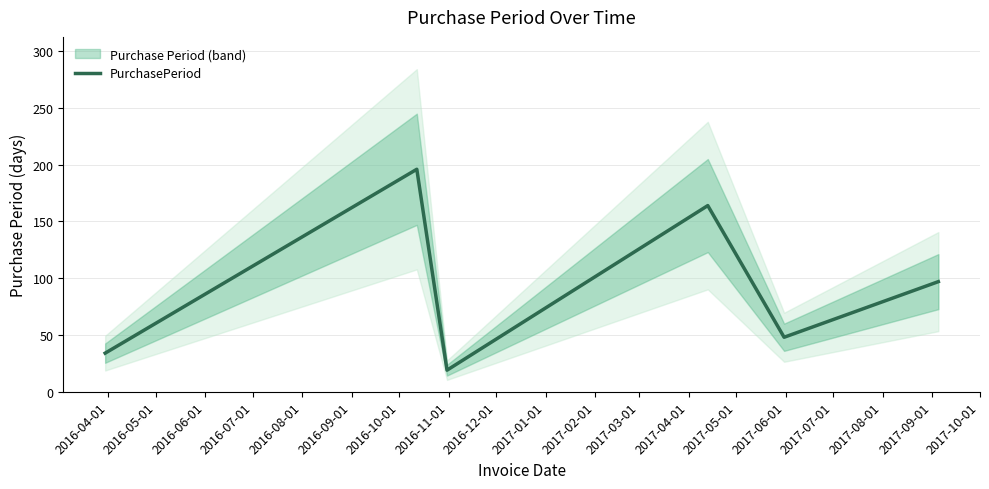

What is the greatest value displayed?

196